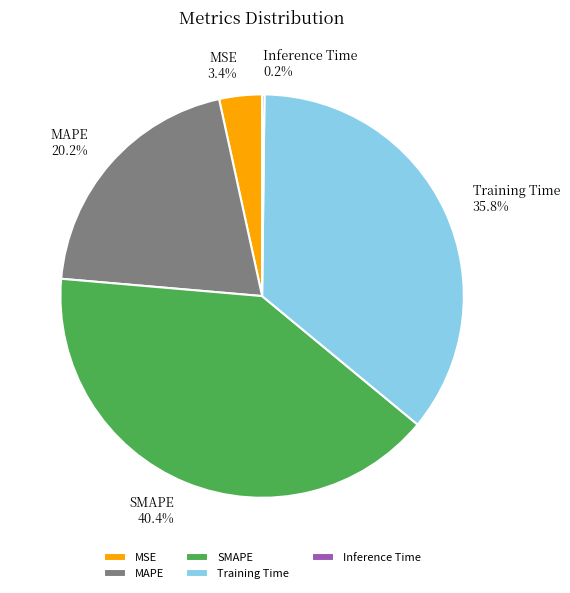

Which slice is the largest?

SMAPE